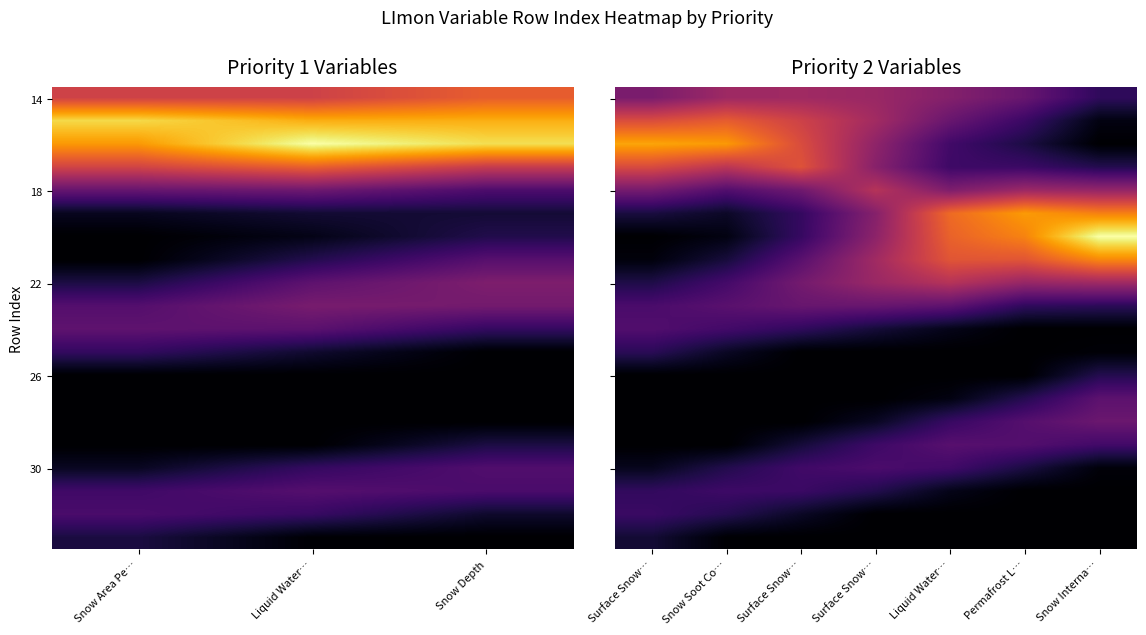

What is the total value across all series at Snow Soot Co…?

103.5